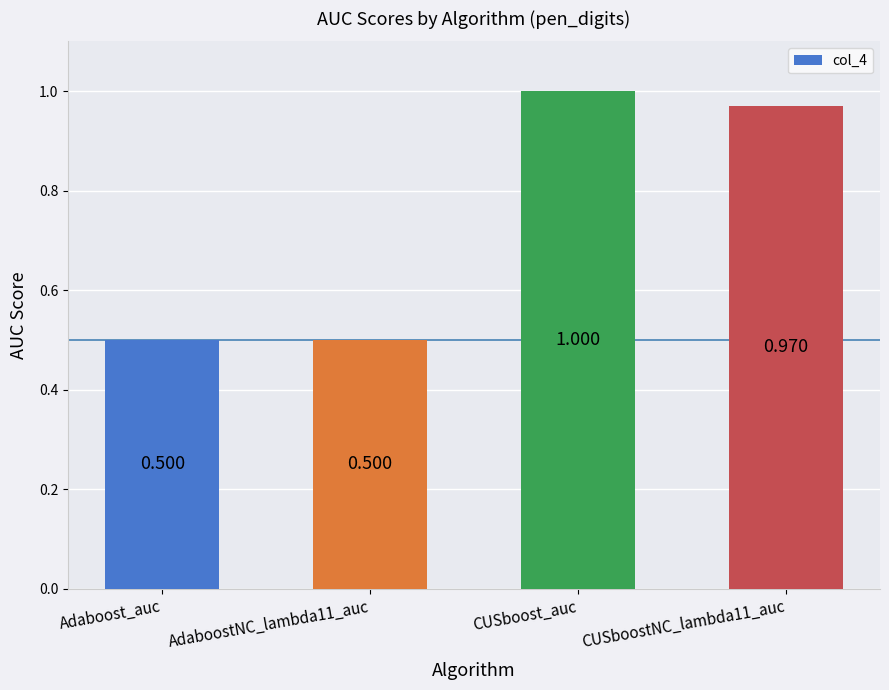

What is the value of the 1st bar from the left?

0.5